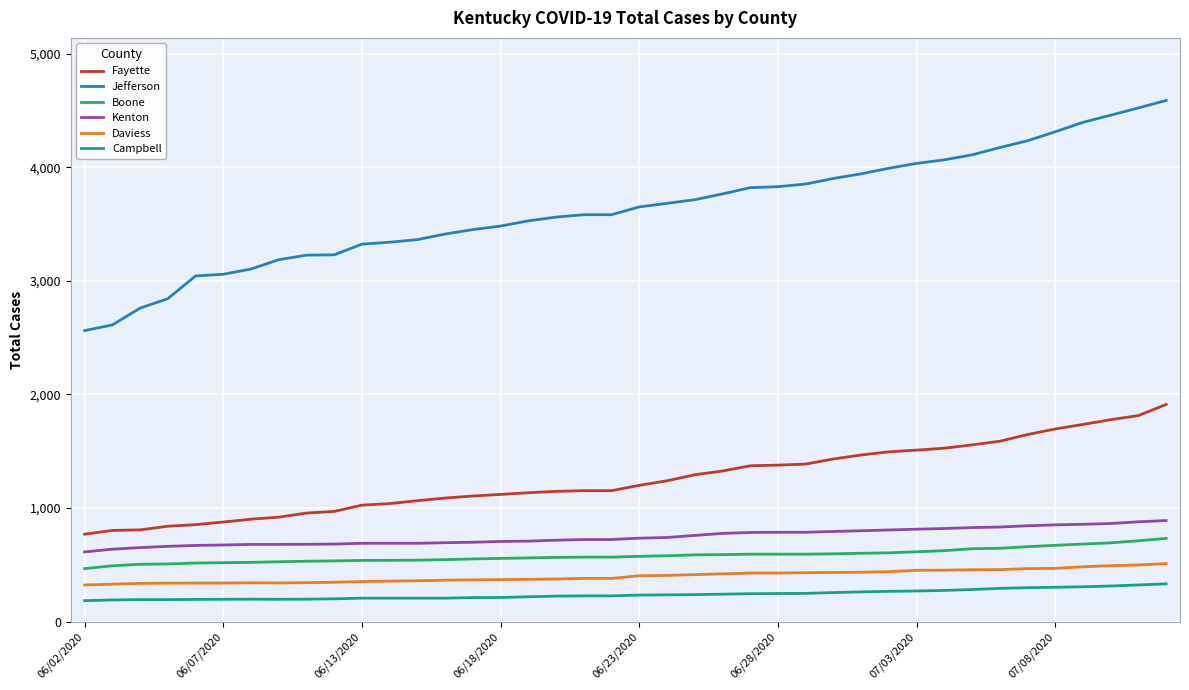

Does the chart have visible grid lines?

Yes